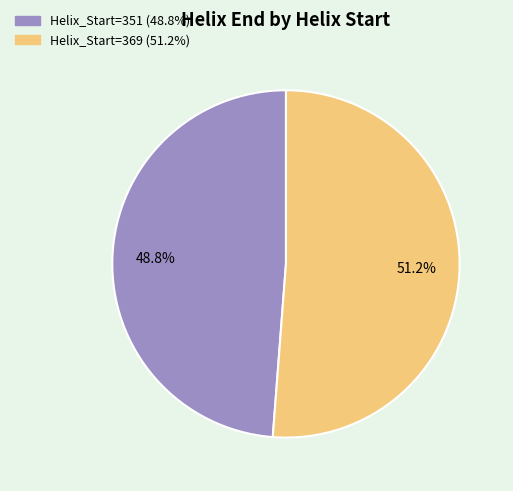

Is there a majority slice in this chart?

Yes